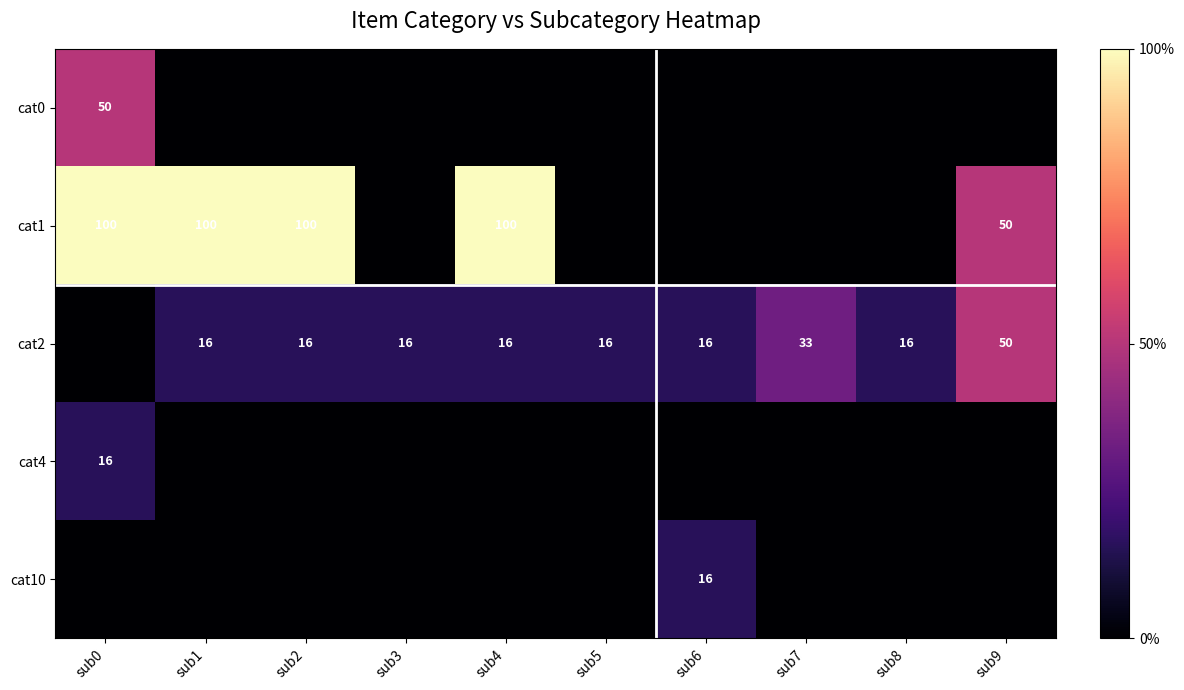

True or false: cat0 has a value of 33 at sub0.

False